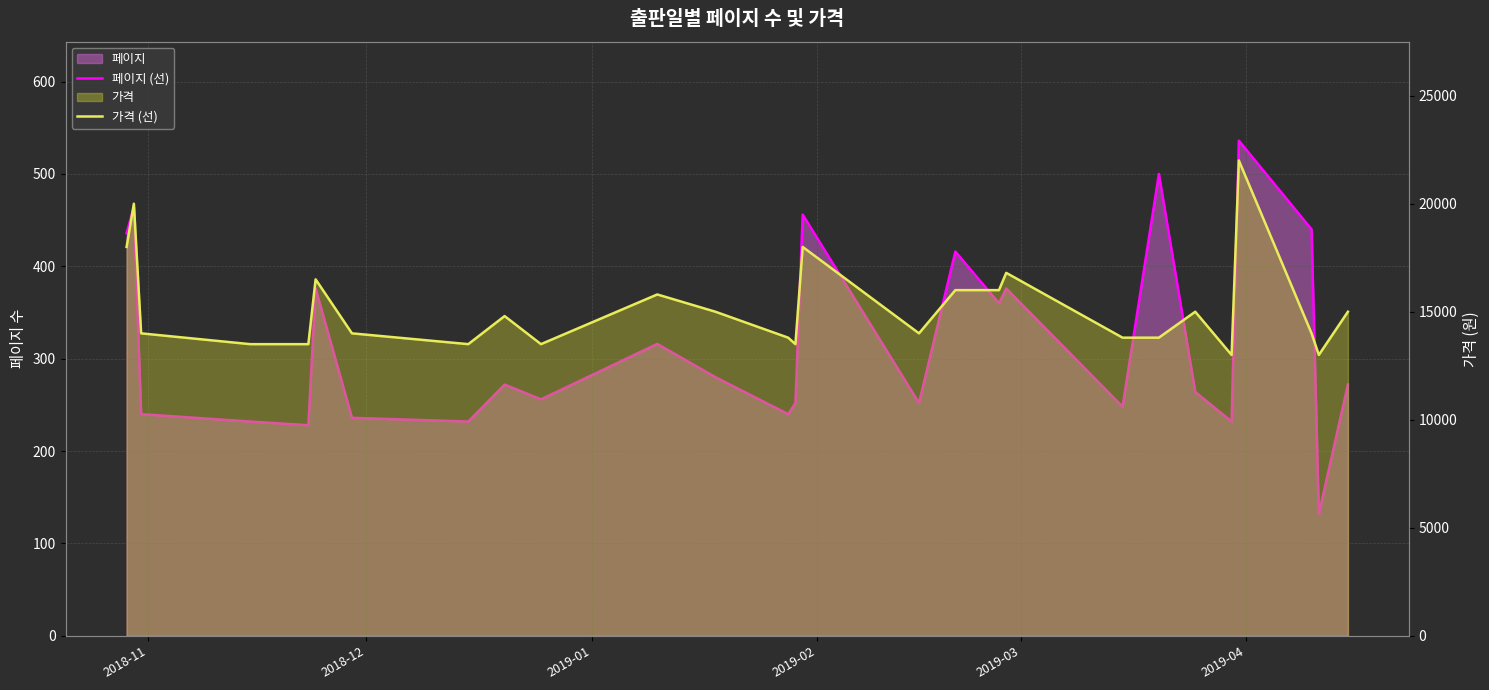

The 가격 (선) series shows 9026 at 25. True or false?

False